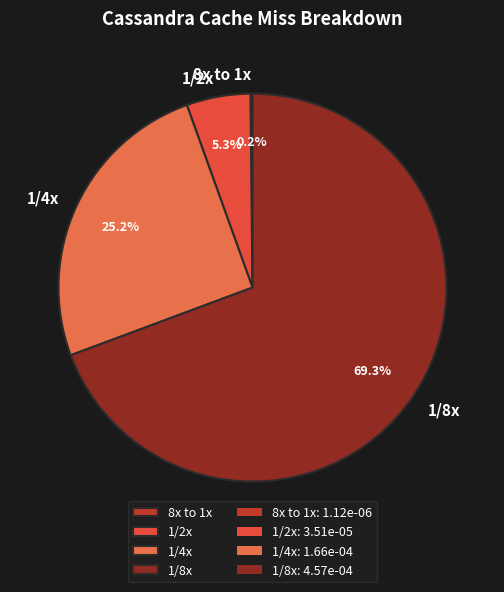

What percentage do 1/8x and 1/2x together represent?

74.6%